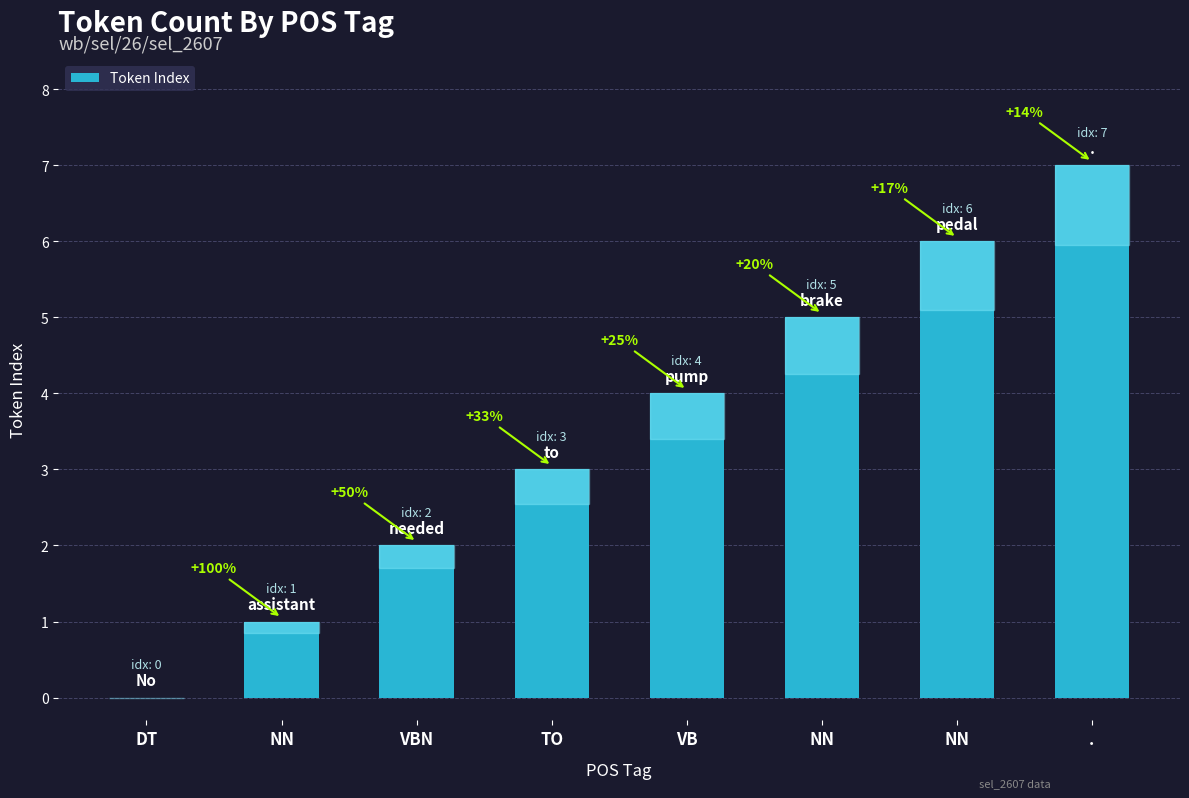

What is the value of the 6th bar from the left?

1